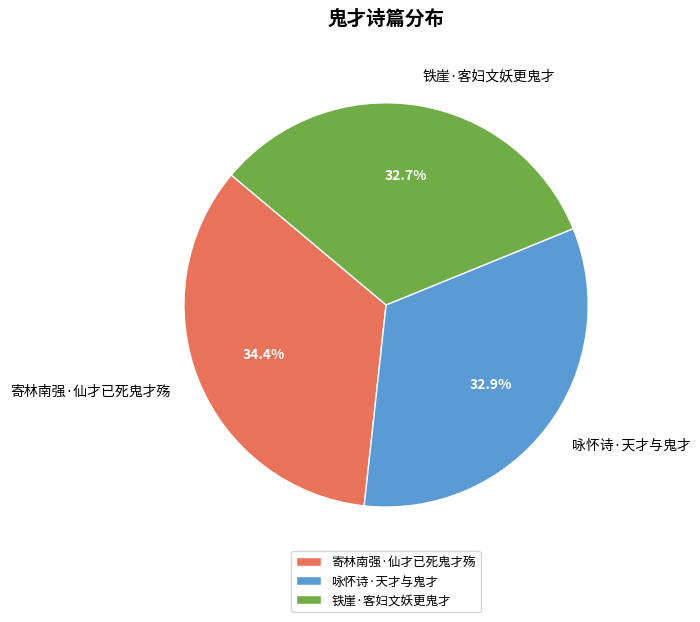

True or false: 铁崖·客妇文妖更鬼才 accounts for 33% of the total.

True